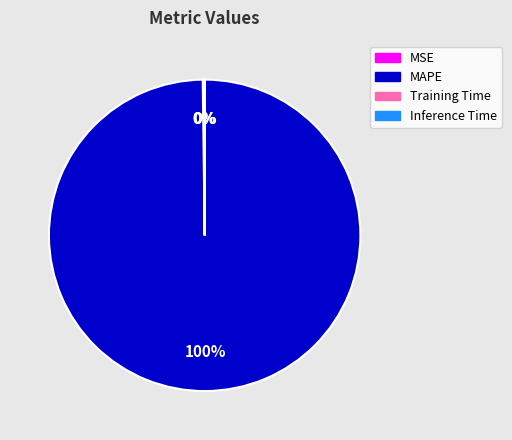

What percentage is the MAPE slice, to the nearest percent?

100%